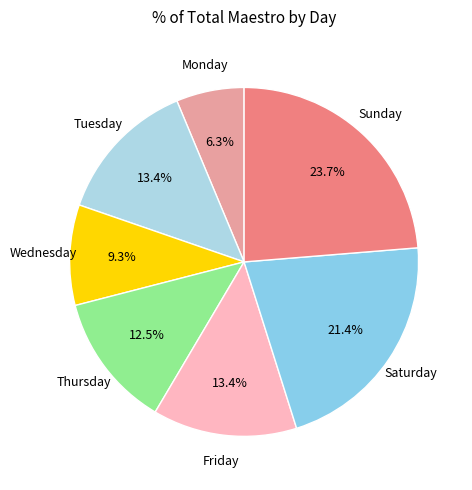

How many slices are in this pie chart?

7